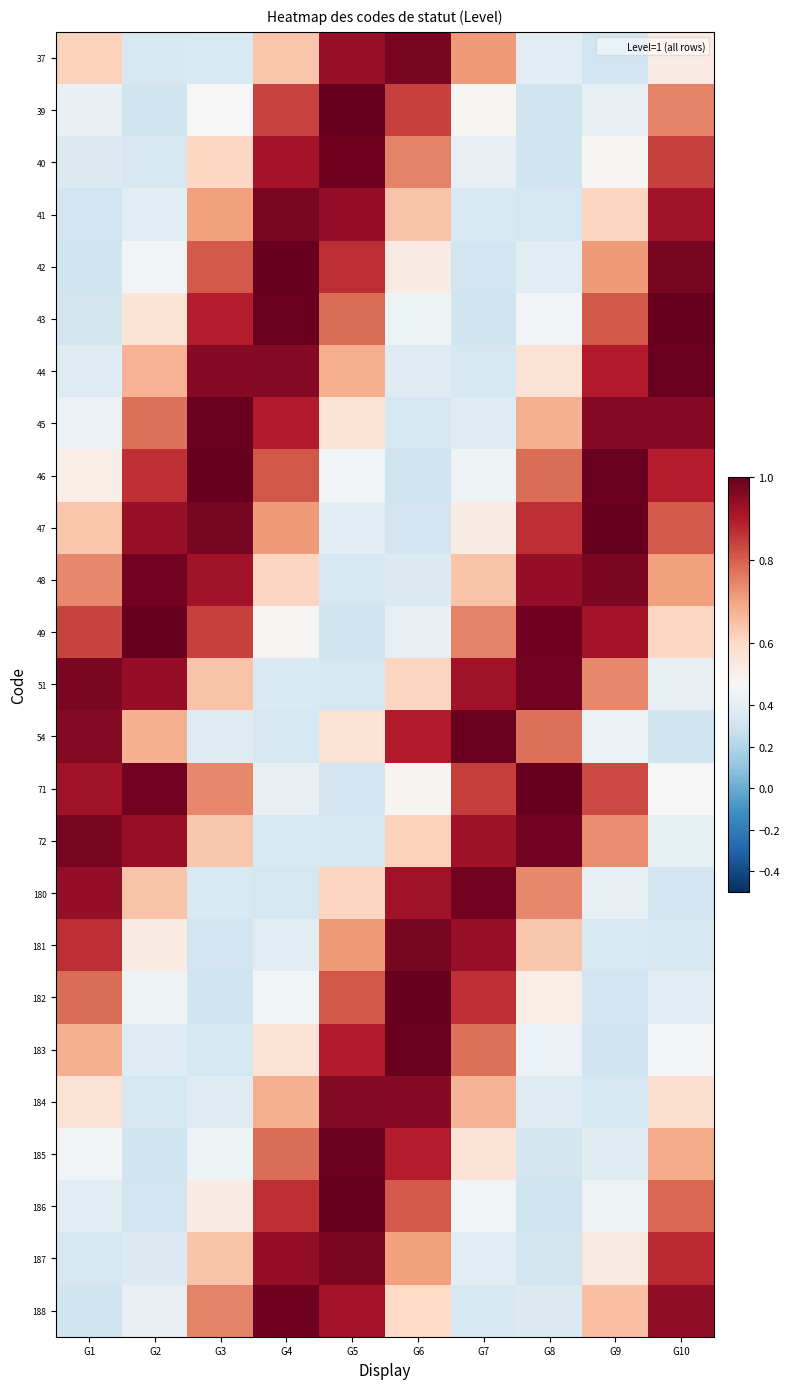

What is the smallest value displayed?

0.3